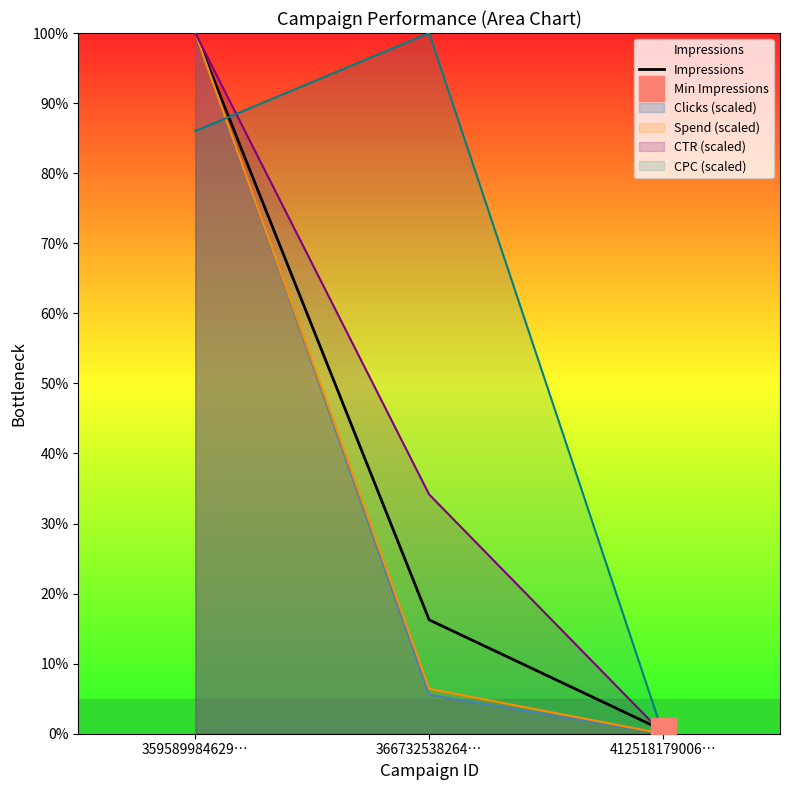

What is the sum of all values?

116.7